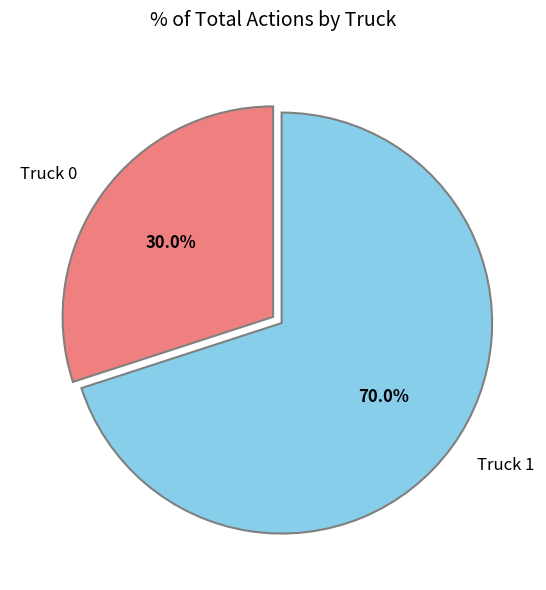

How many segments does this pie chart have?

2